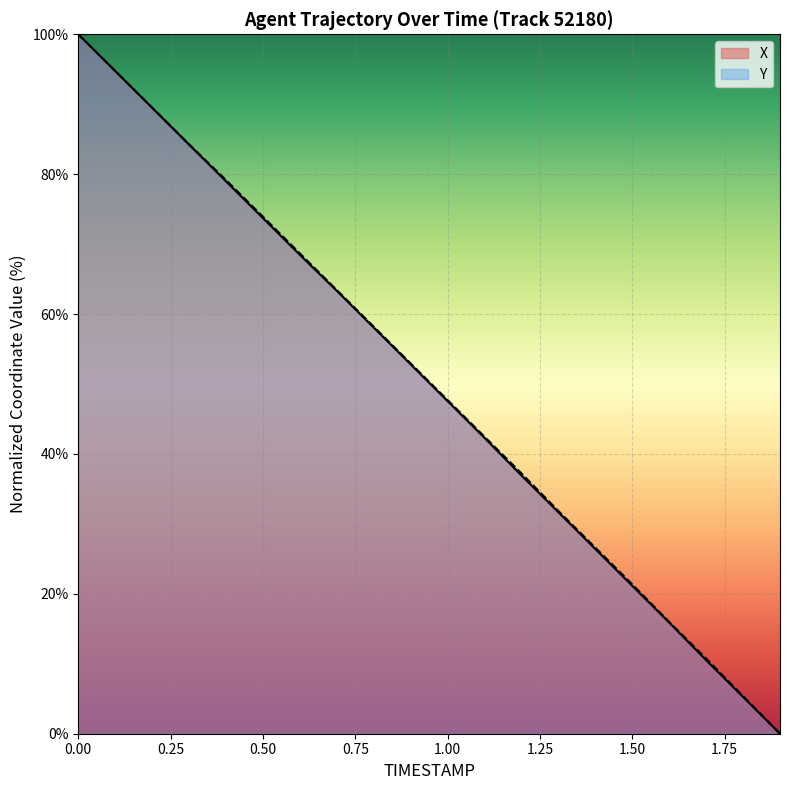

What is the label of the 13th point from the left?

1.2